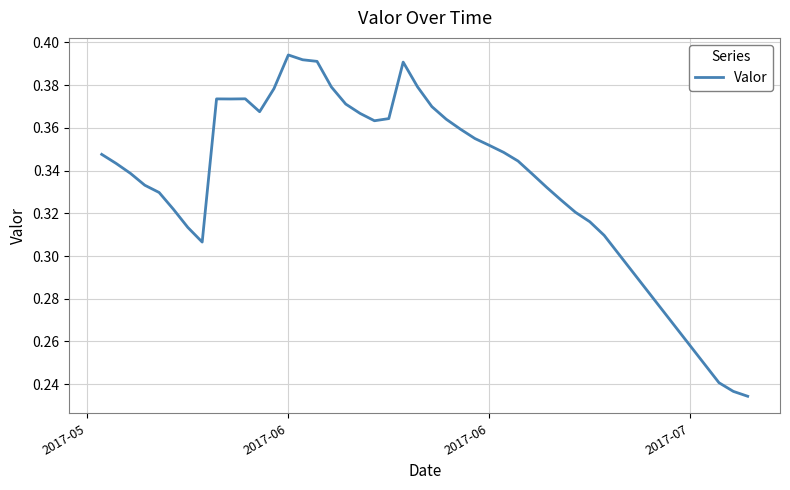

Is this an area chart (filled region under the line)?

No